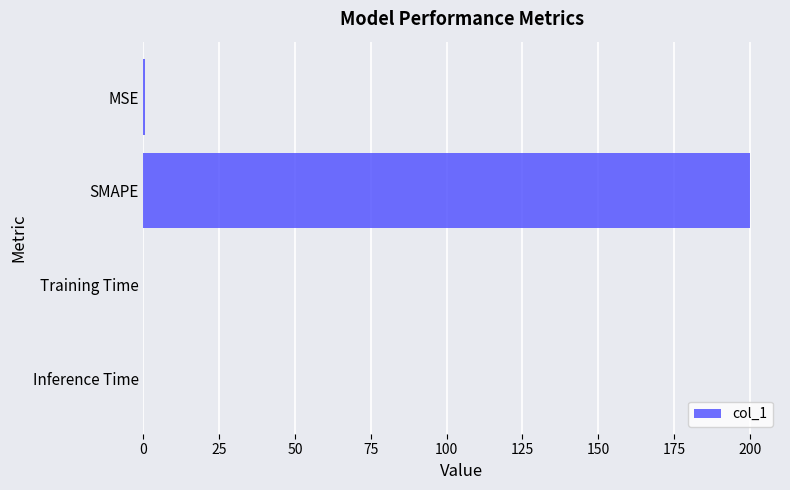

Is it true that the value at Inference Time is 0.0?

True